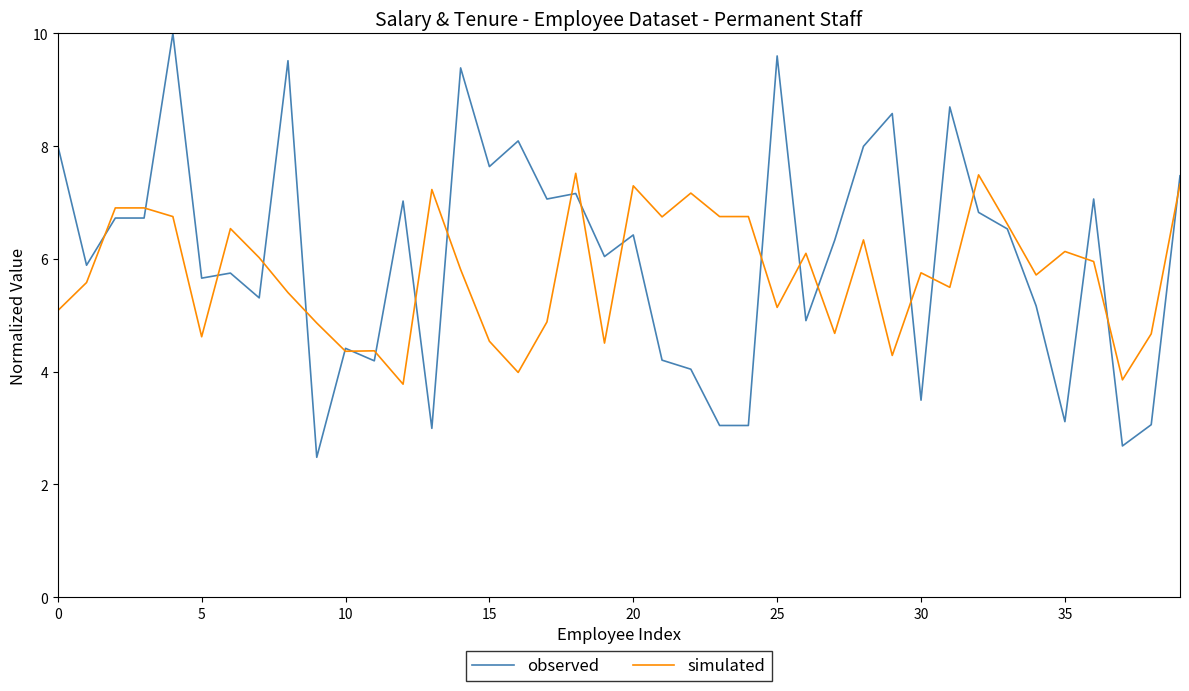

Which series has the widest spread of values?

observed